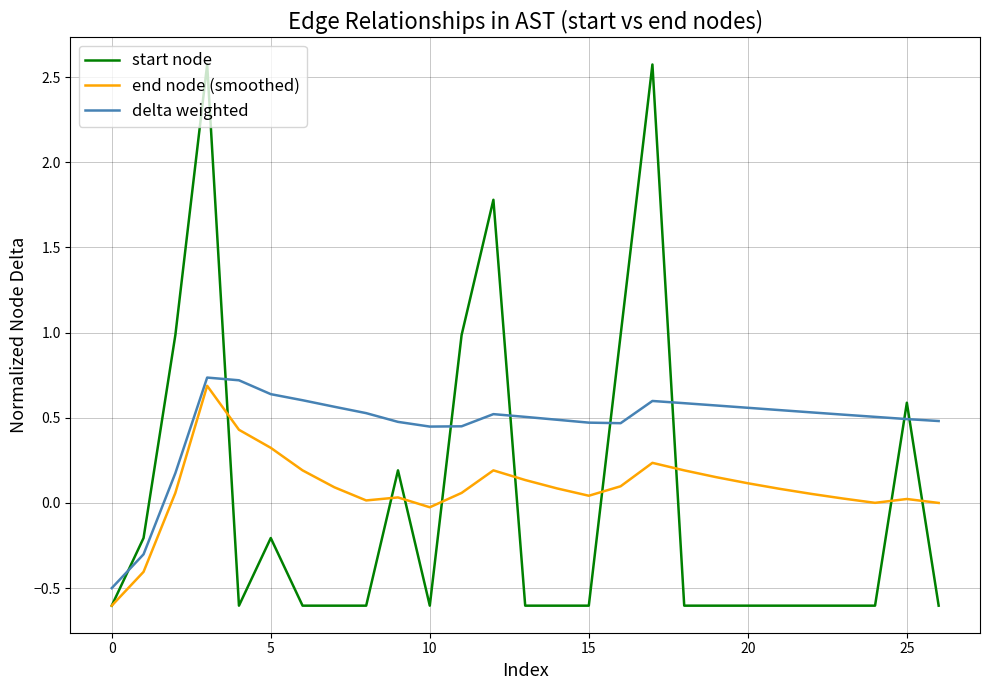

Which series has the widest spread of values?

start node